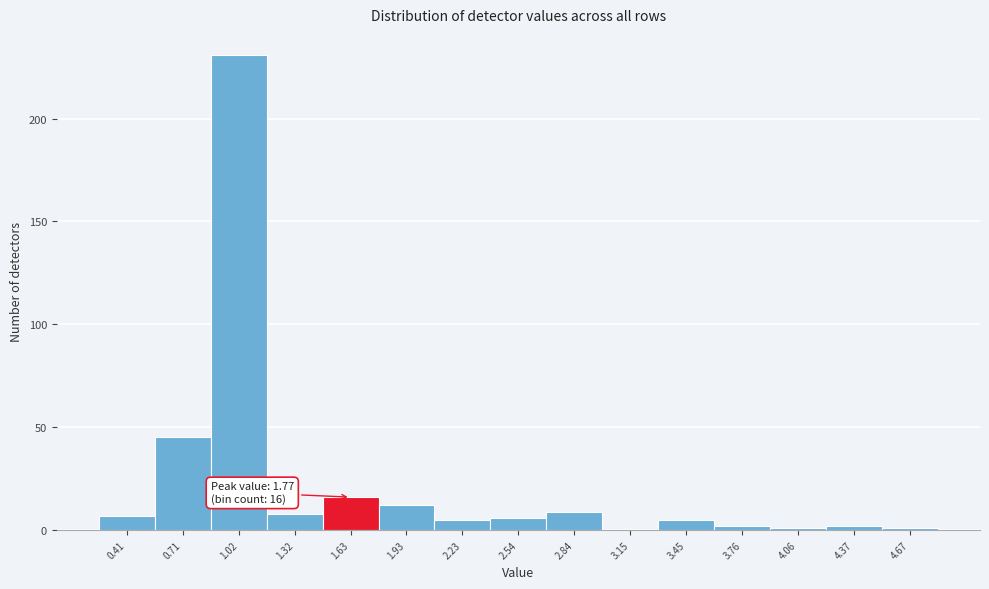

Over which range of the x-axis is the bar tallest?

0.85 to 1.15